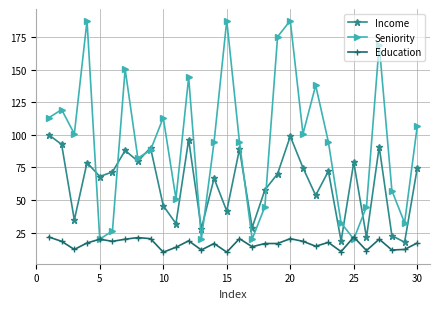

Count the number of categories in the chart.

30